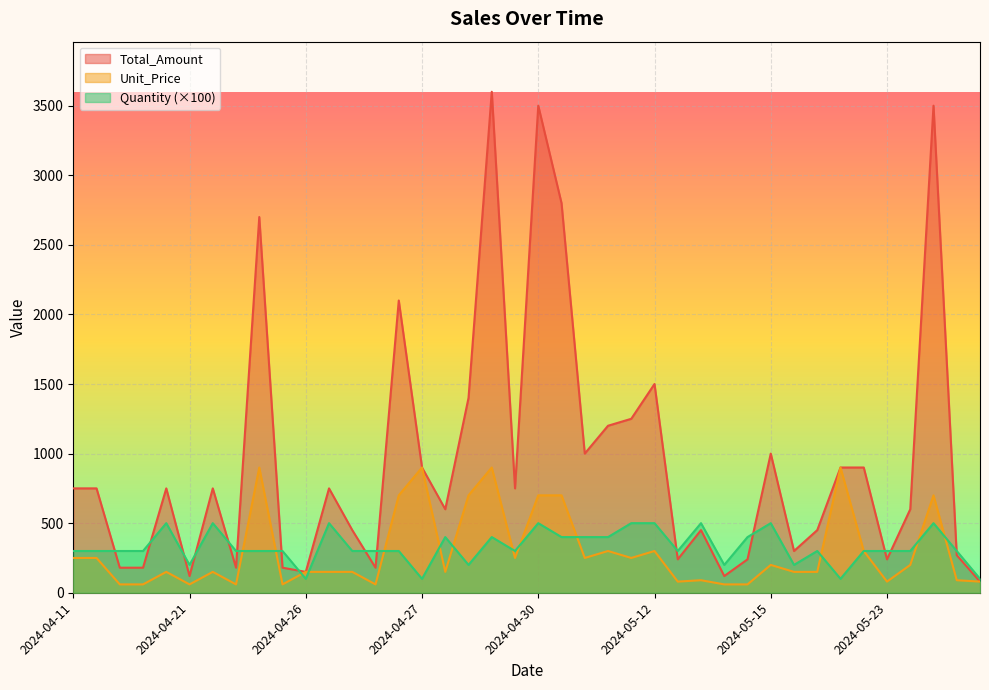

What is the minimum value for Total_Amount?

80.0